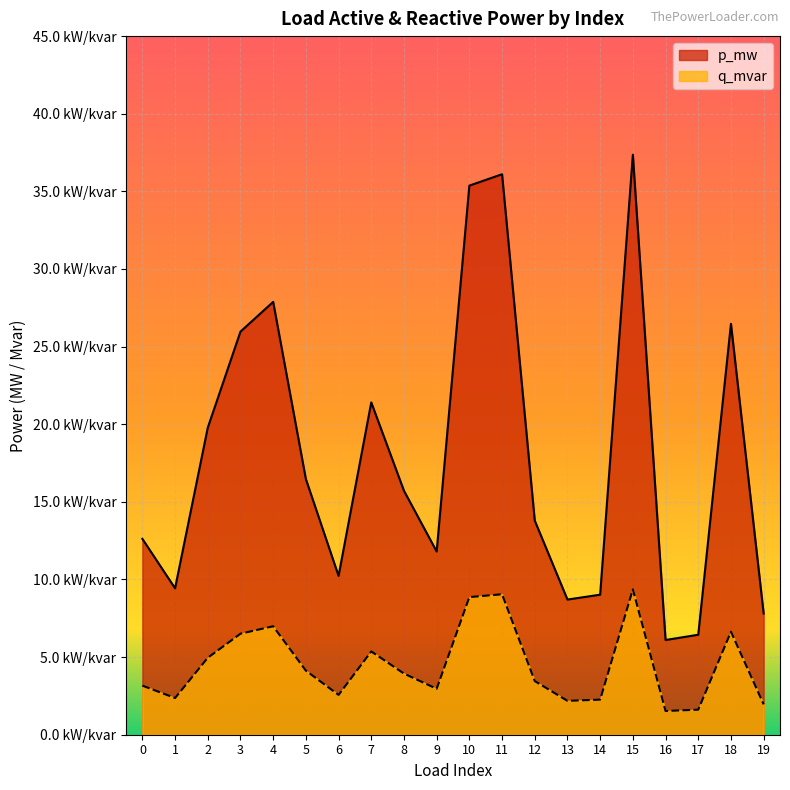

At 6, list the series in order from smallest to largest.

q_mvar, p_mw